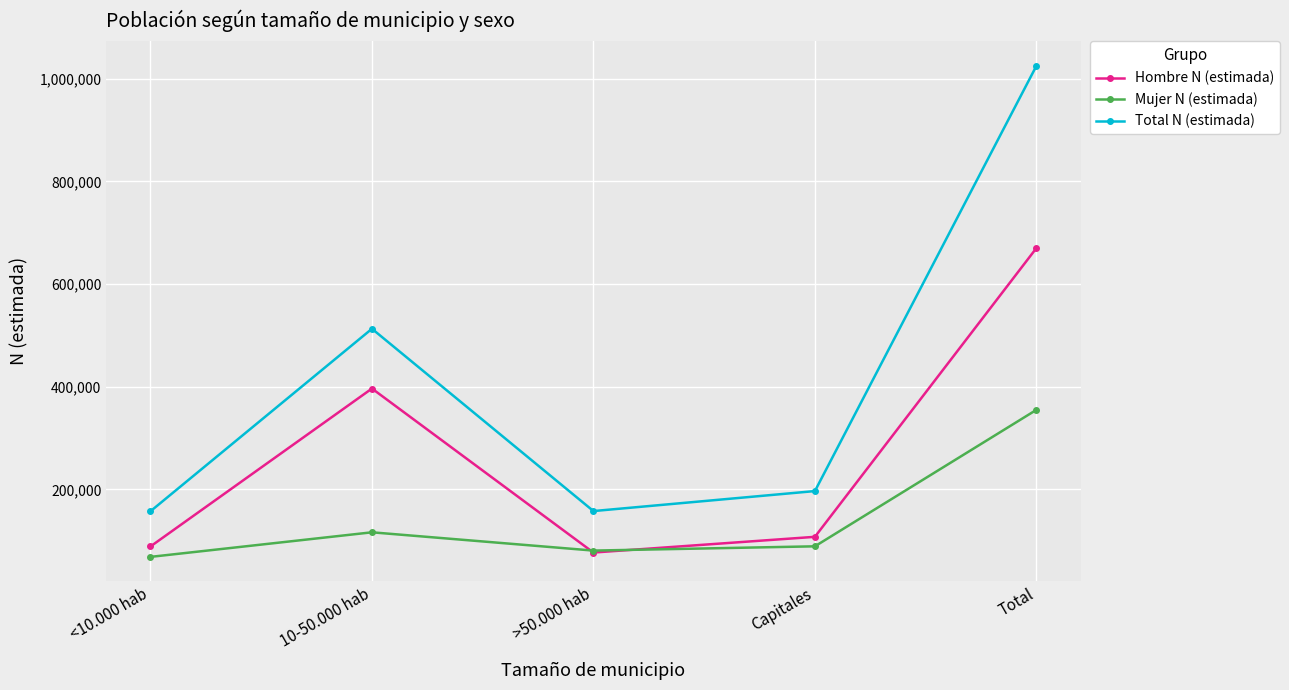

Is it true that Mujer N (estimada) equals 116456 at 10-50.000 hab?

True